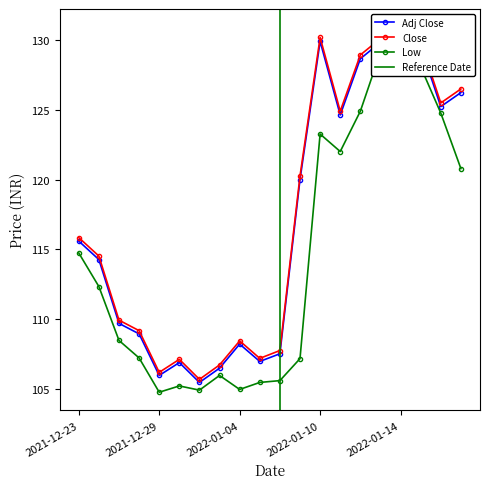

Reading right to left, what are all the values shown in this chart?

Adj Close: 2022-01-19=126.2	2022-01-18=125.2	2022-01-17=129.5	2022-01-14=130.6	2022-01-13=129.8	2022-01-12=128.6	2022-01-11=124.6	2022-01-10=129.9	2022-01-07=120.0	2022-01-06=107.5	2022-01-05=107.0	2022-01-04=108.2	2022-01-03=106.5	2021-12-31=105.5	2021-12-30=106.9	2021-12-29=106.0	2021-12-28=109.0	2021-12-27=109.7	2021-12-24=114.3	2021-12-23=115.6
Close: 2022-01-19=126.5	2022-01-18=125.5	2022-01-17=129.8	2022-01-14=130.9	2022-01-13=130.1	2022-01-12=128.9	2022-01-11=124.9	2022-01-10=130.2	2022-01-07=120.2	2022-01-06=107.8	2022-01-05=107.2	2022-01-04=108.5	2022-01-03=106.8	2021-12-31=105.7	2021-12-30=107.2	2021-12-29=106.2	2021-12-28=109.2	2021-12-27=110.0	2021-12-24=114.5	2021-12-23=115.8
Low: 2022-01-19=120.8	2022-01-18=124.8	2022-01-17=128.1	2022-01-14=128.0	2022-01-13=129.1	2022-01-12=124.9	2022-01-11=122.0	2022-01-10=123.2	2022-01-07=107.2	2022-01-06=105.6	2022-01-05=105.5	2022-01-04=105.0	2022-01-03=106.0	2021-12-31=105.0	2021-12-30=105.2	2021-12-29=104.8	2021-12-28=107.2	2021-12-27=108.5	2021-12-24=112.3	2021-12-23=114.8